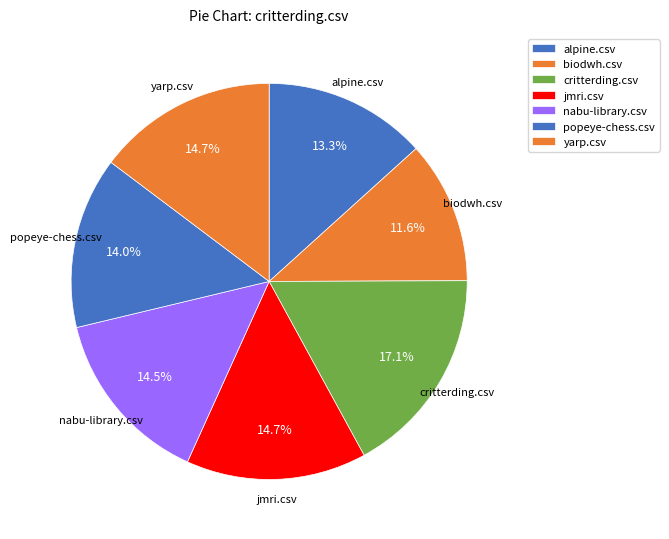

How many segments does this pie chart have?

7